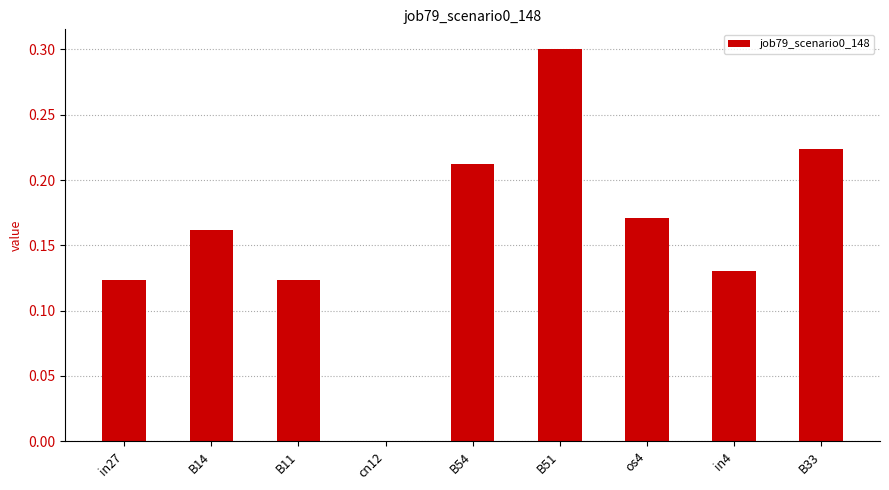

True or false: the data shows 0.3 at B54.

False